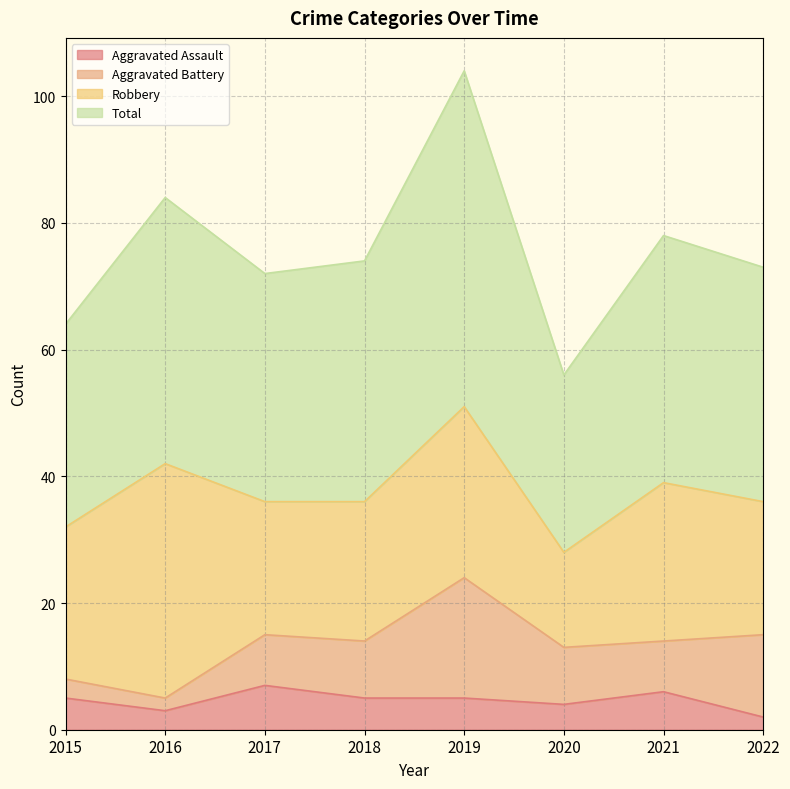

What is the difference between the second highest and minimum values in the Aggravated Assault series?

4